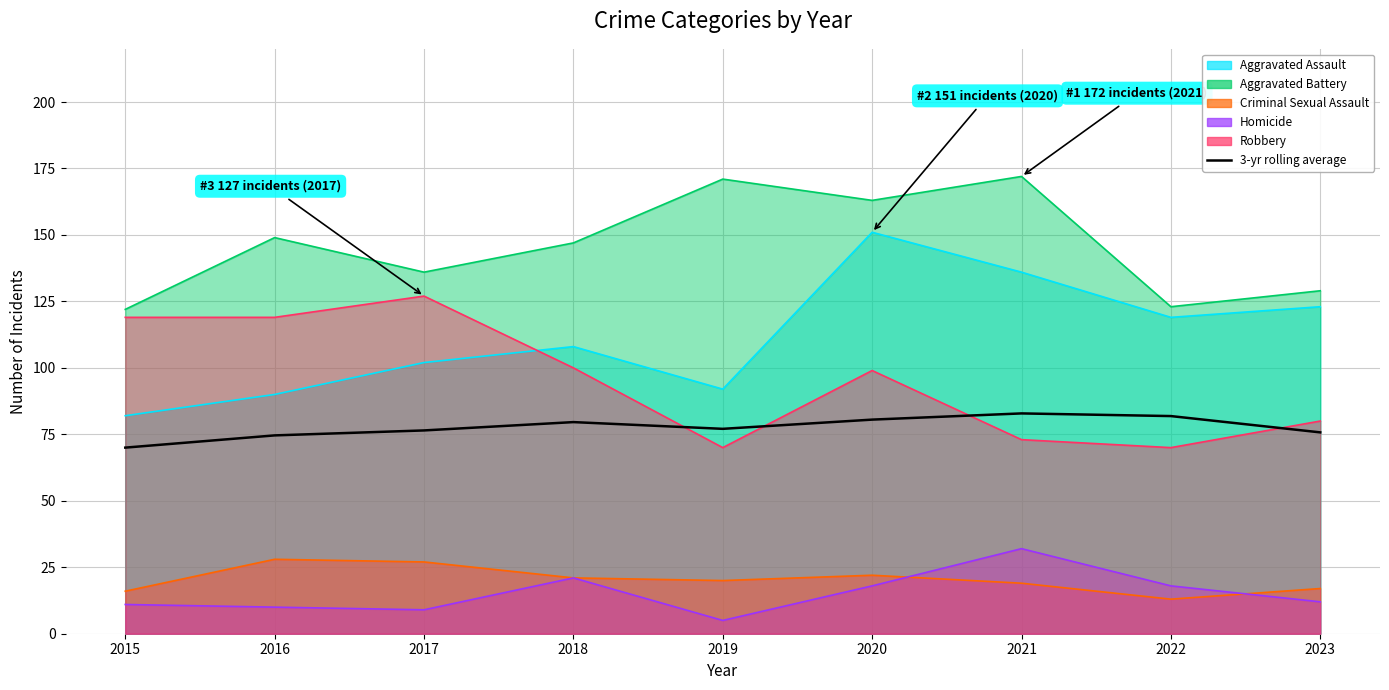

The chart shows a value of 120.0 at 2015. True or false?

False